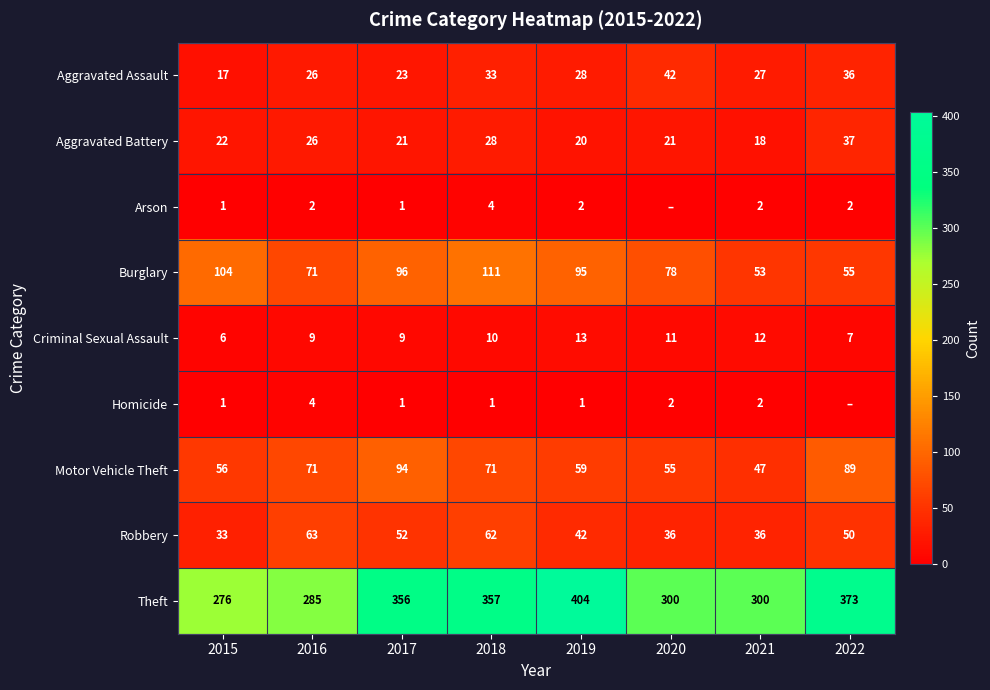

At 2018, list the series in order from smallest to largest.

Homicide, Arson, Criminal Sexual Assault, Aggravated Battery, Aggravated Assault, Robbery, Motor Vehicle Theft, Burglary, Theft